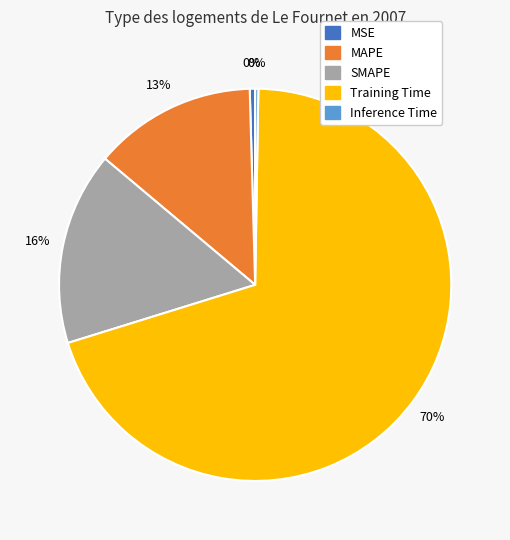

To the nearest percent, what is the average slice percentage?

20%